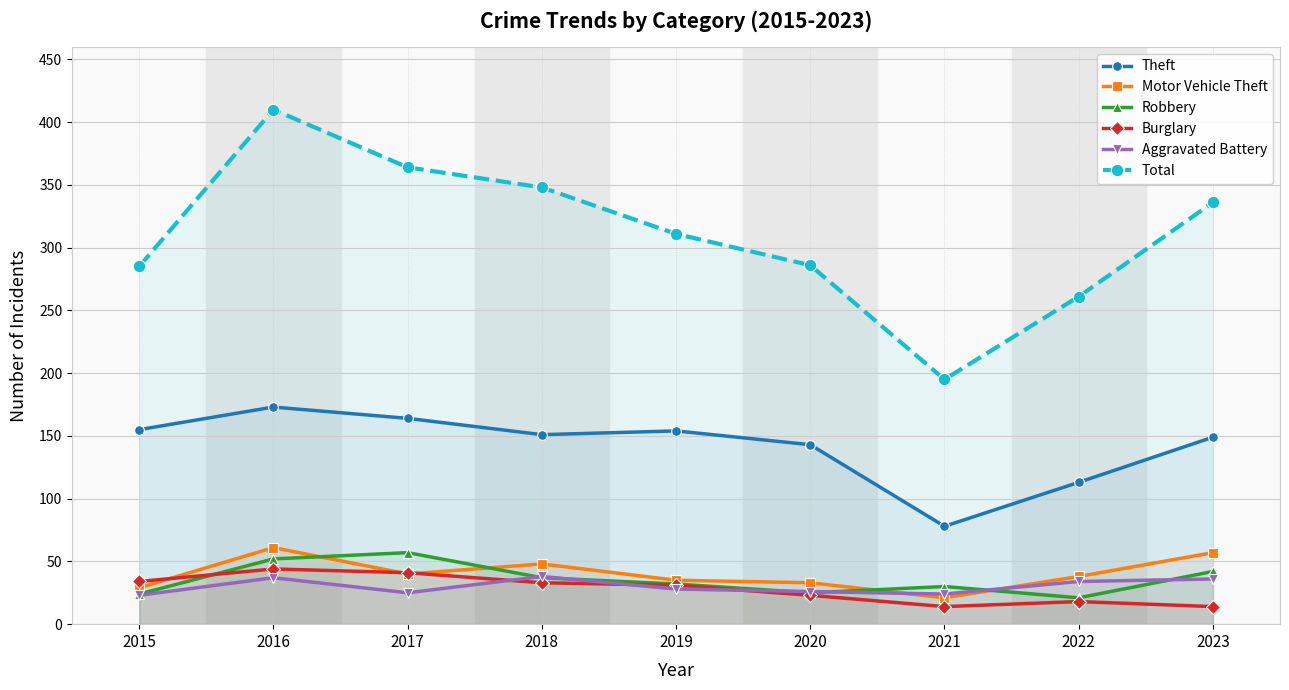

Rank the categories by Total value from lowest to highest.

2021, 2022, 2015, 2020, 2019, 2023, 2018, 2017, 2016